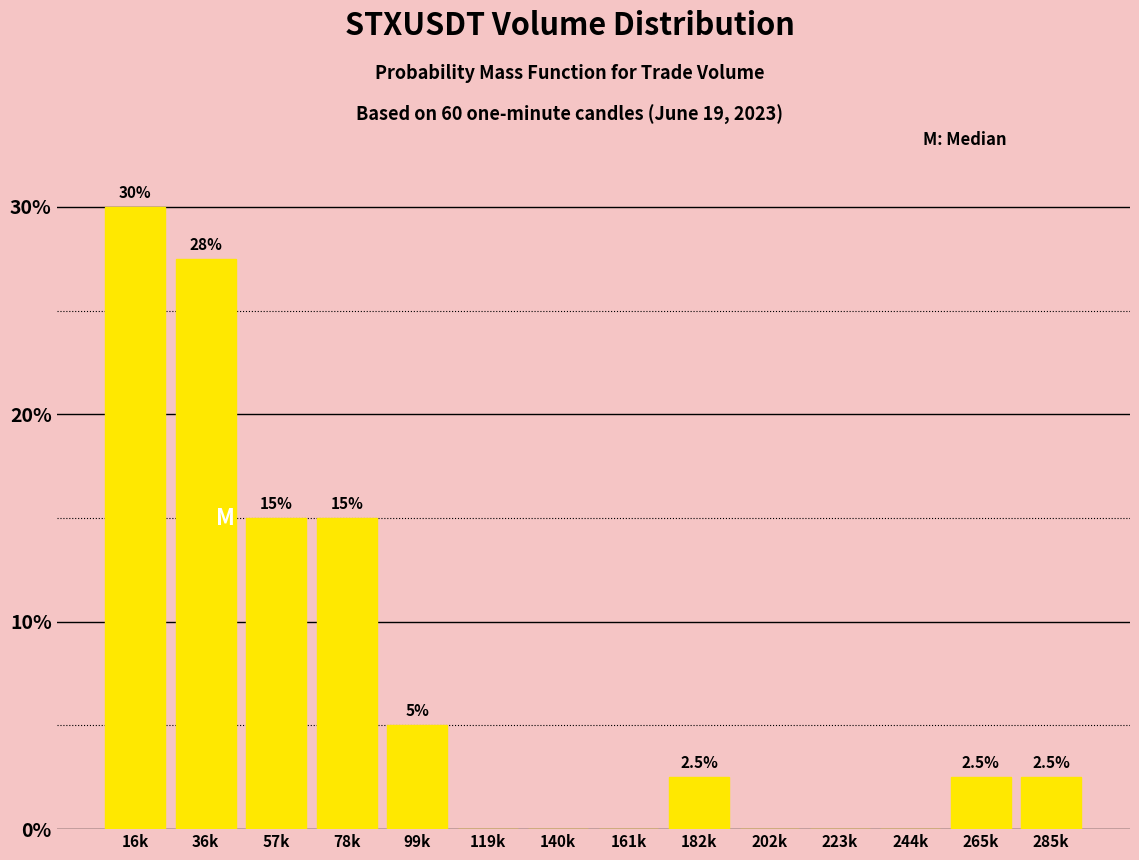

Reading right to left, what are all the values shown in this chart?

285k=2.5	265k=2.5	244k=0.0	223k=0.0	202k=0.0	182k=2.5	161k=0.0	140k=0.0	119k=0.0	99k=5.0	78k=15.0	57k=15.0	36k=27.5	16k=30.0